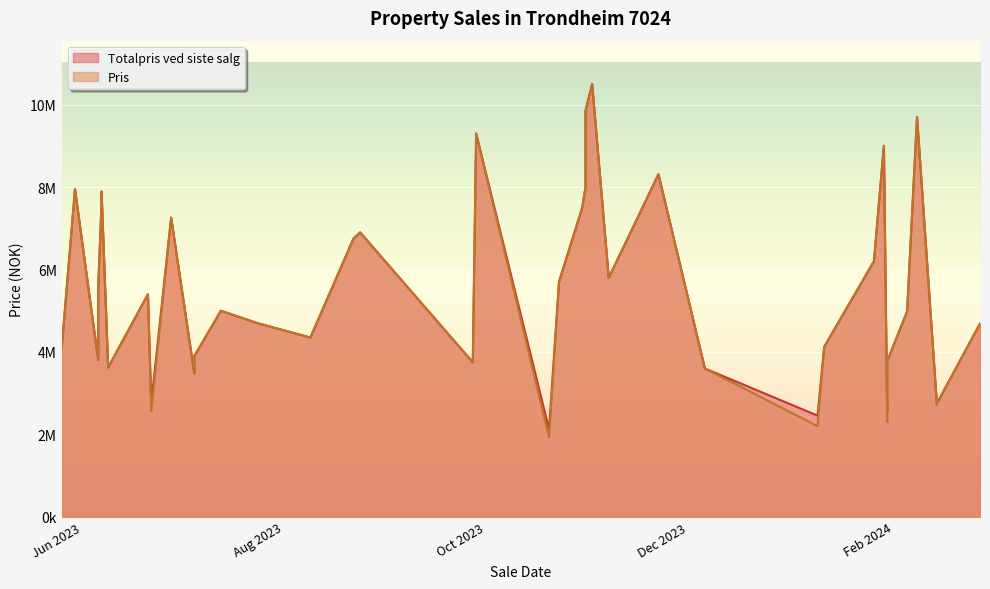

What is the total value across all series at 10?

4656084